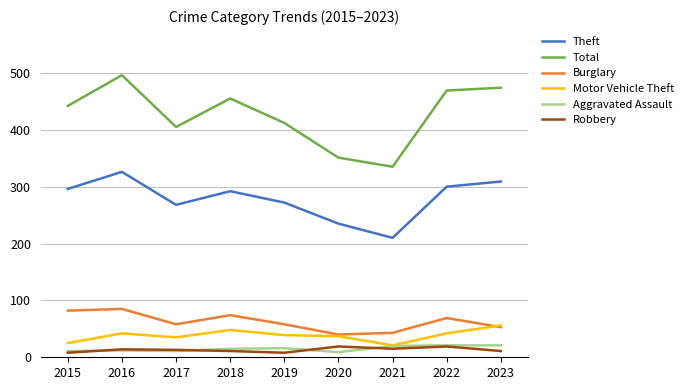

Which series has the largest range (max minus min)?

Total